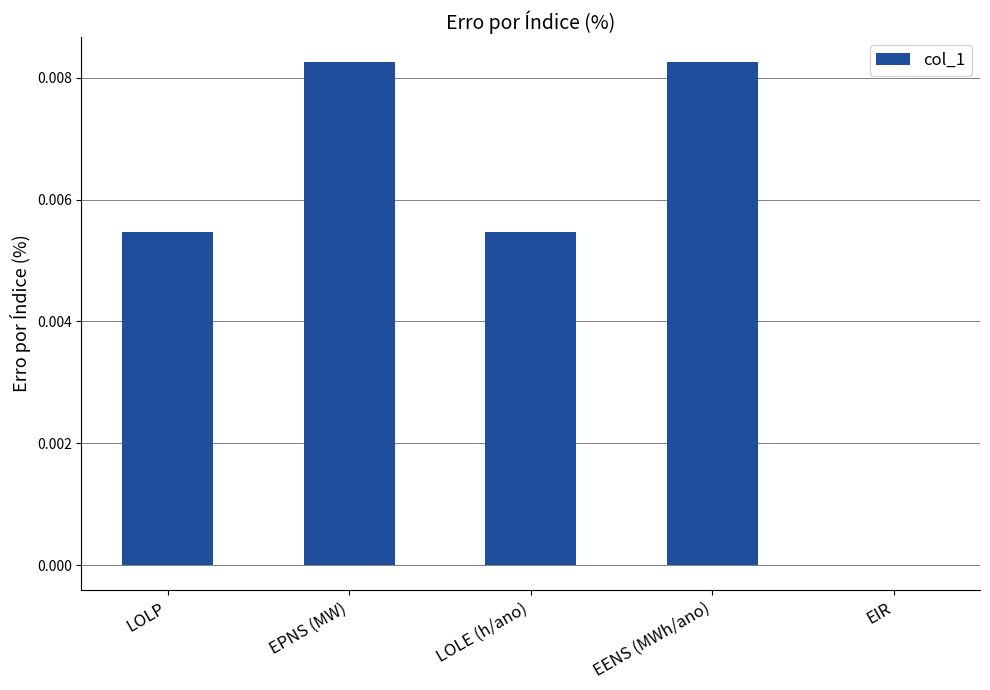

Is it true that the value at EPNS (MW) is 0.0?

True